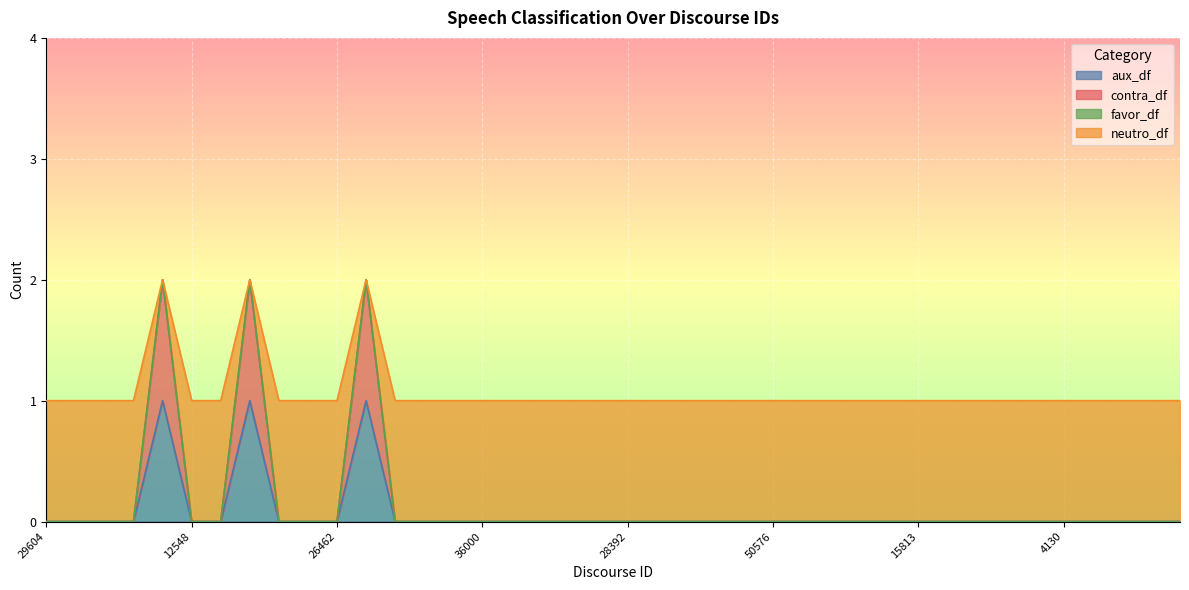

How many lines are shown in the chart?

4